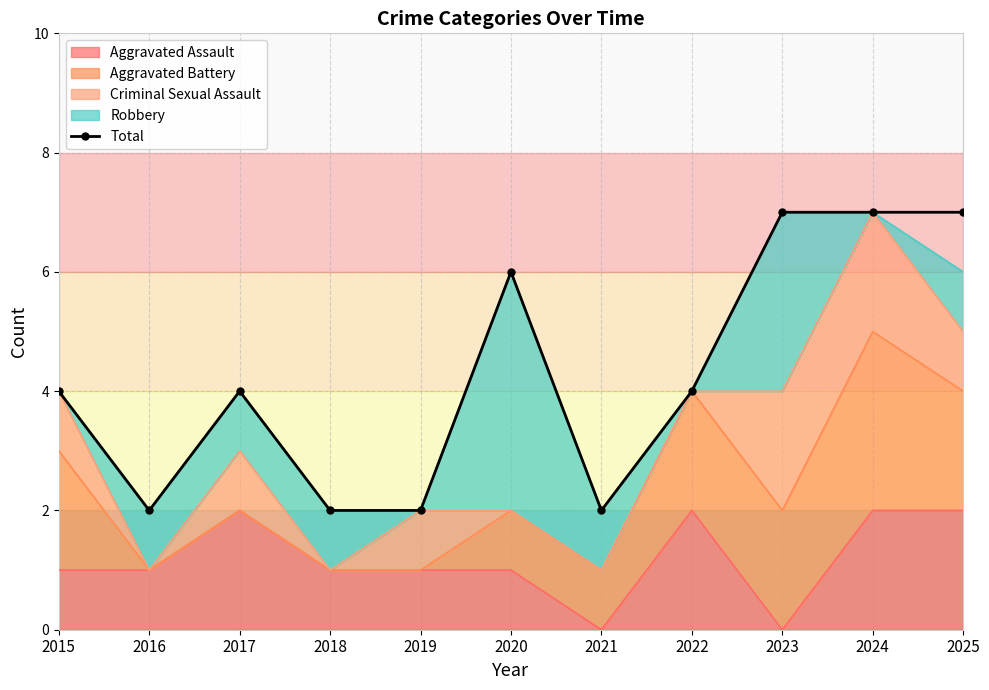

List the labels in order of value, largest first.

2023, 2024, 2025, 2020, 2015, 2017, 2022, 2016, 2018, 2019, 2021